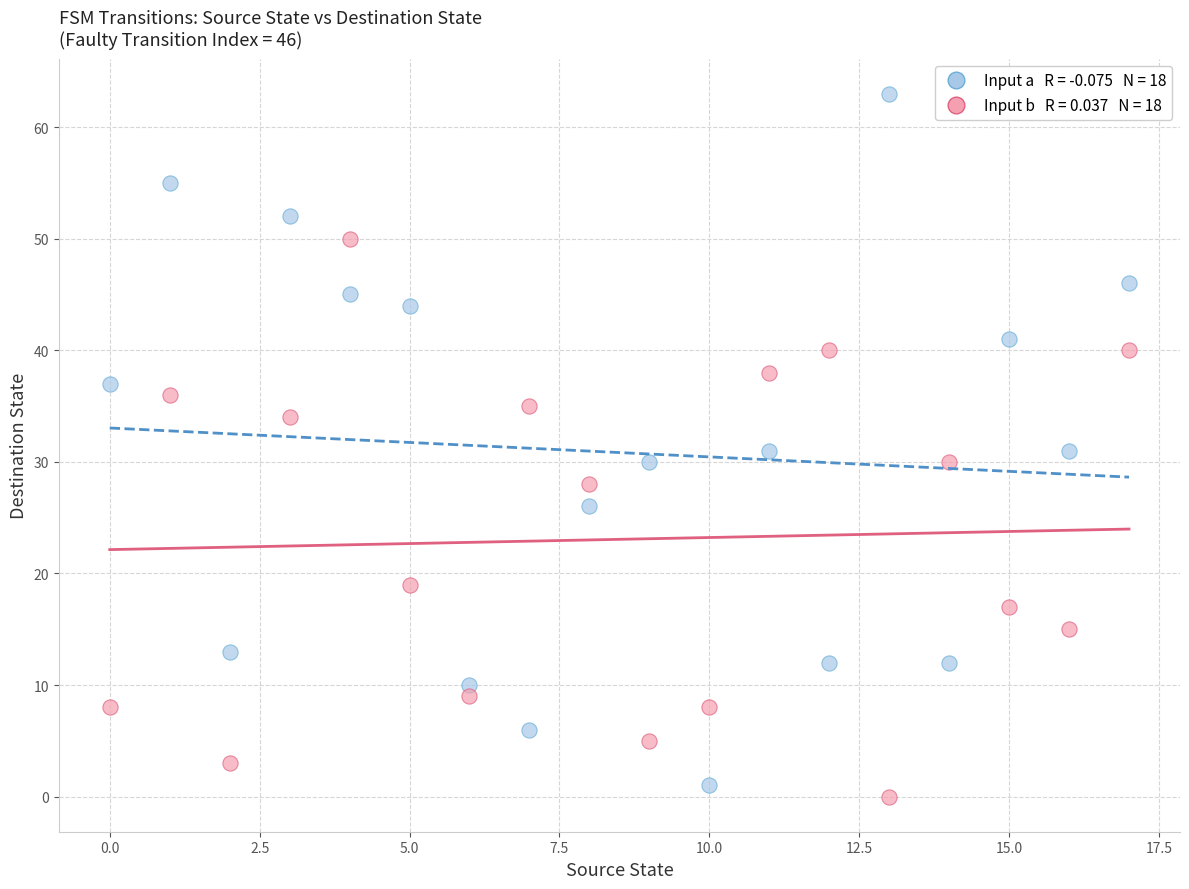

Across all data points, what is the range of Y values (max minus min)?

63